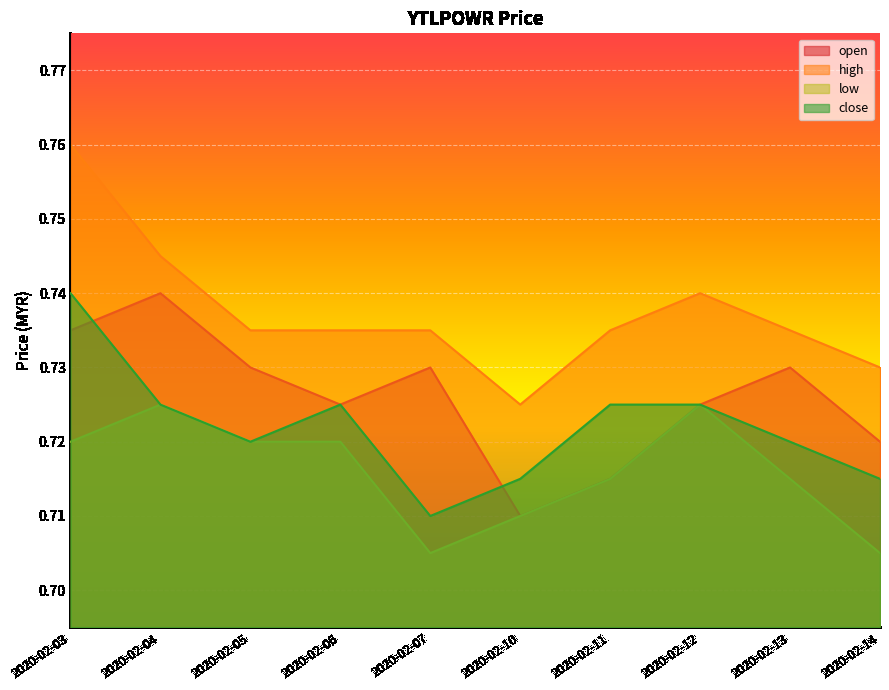

Count the low values in the range 0 to 1.

10